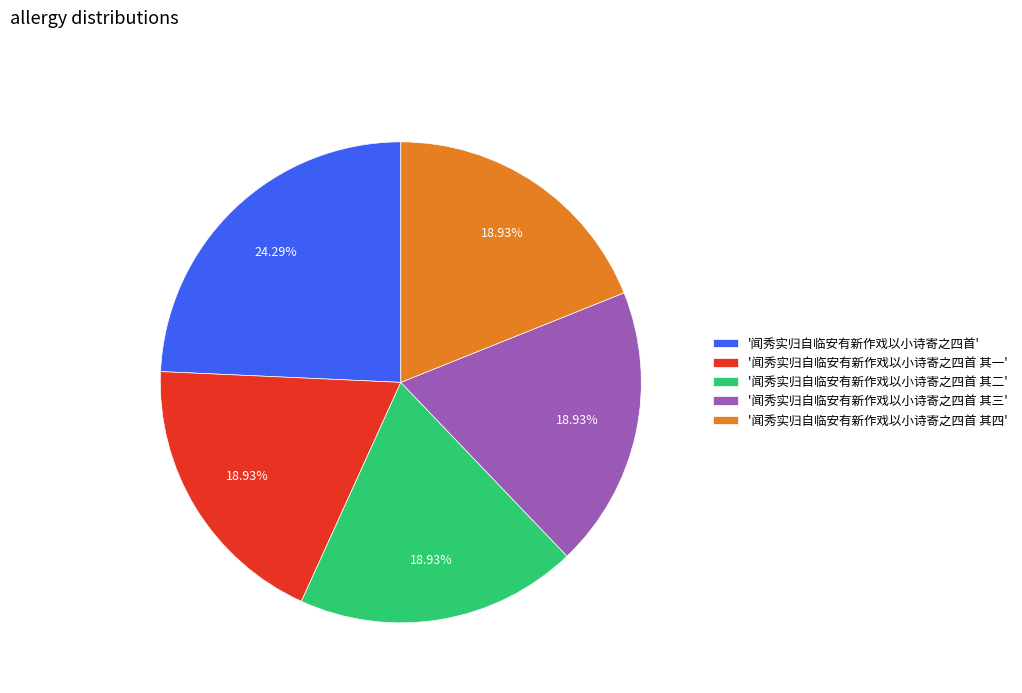

Which slice is the largest?

'闻秀实归自临安有新作戏以小诗寄之四首'